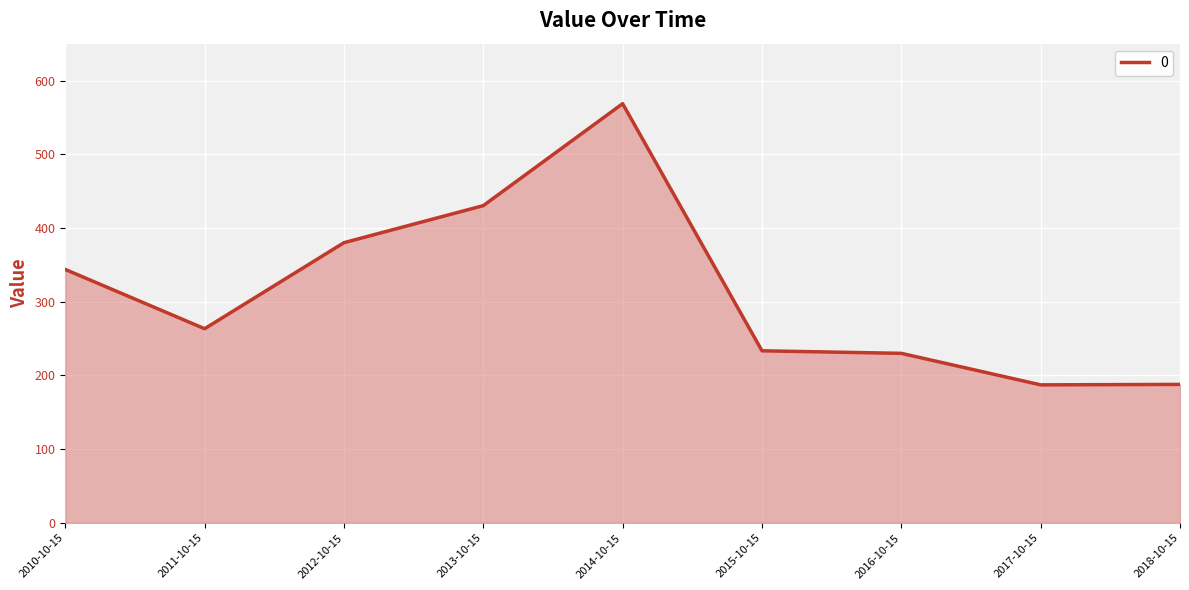

The value at 2017-10-15 is 58.6. True or false?

False